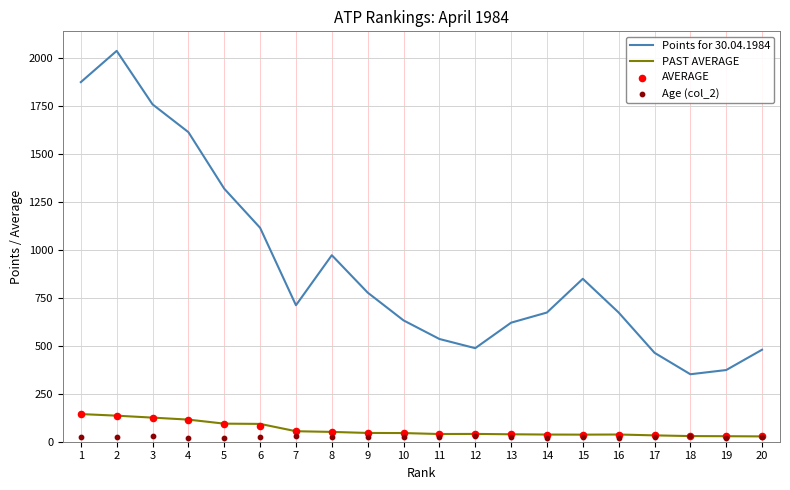

At how many categories does at least one series exceed 531?

15